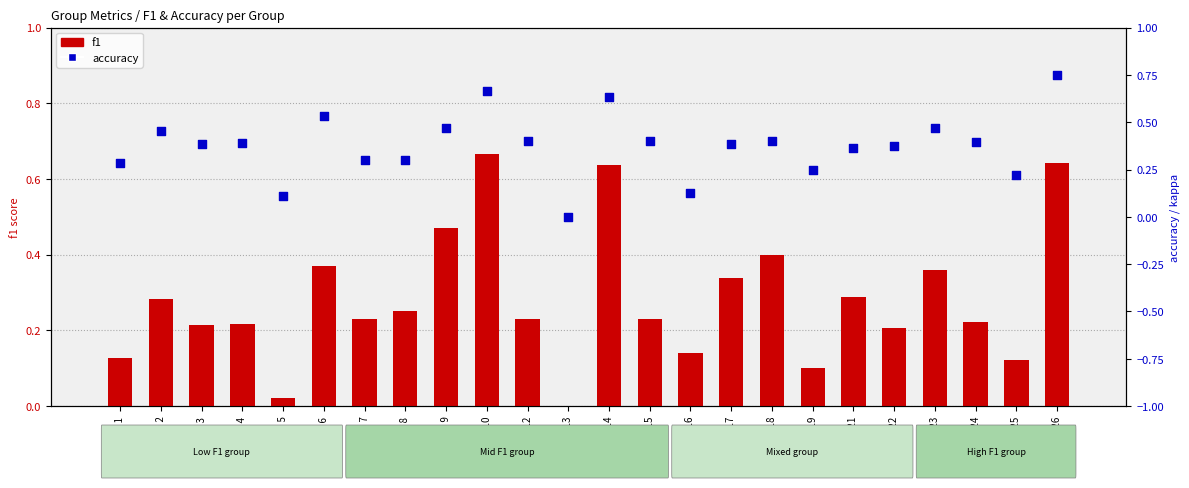

Which series contains the highest Y value?

accuracy